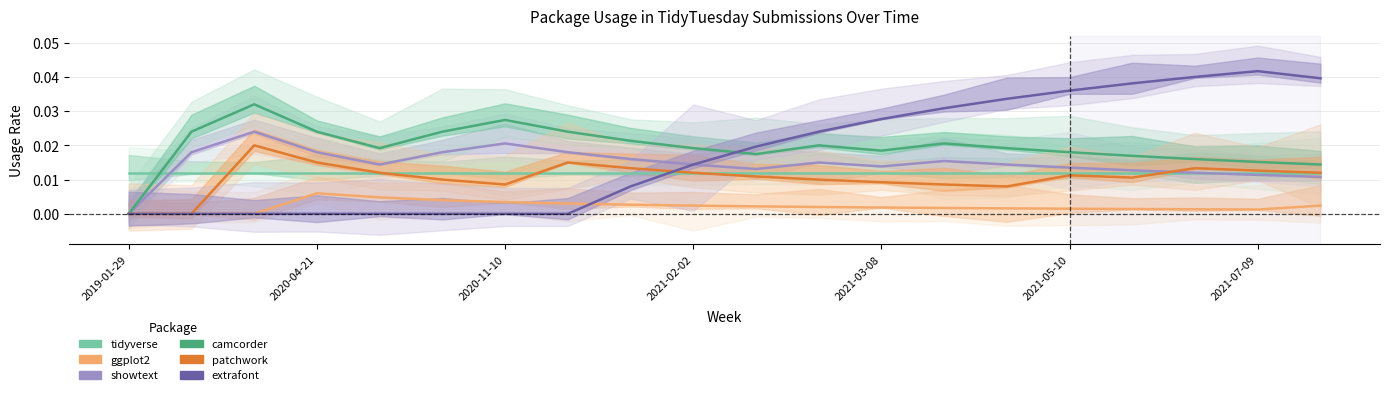

True or false: tidyverse has a value of 0.0 at 2019-01-29.

False